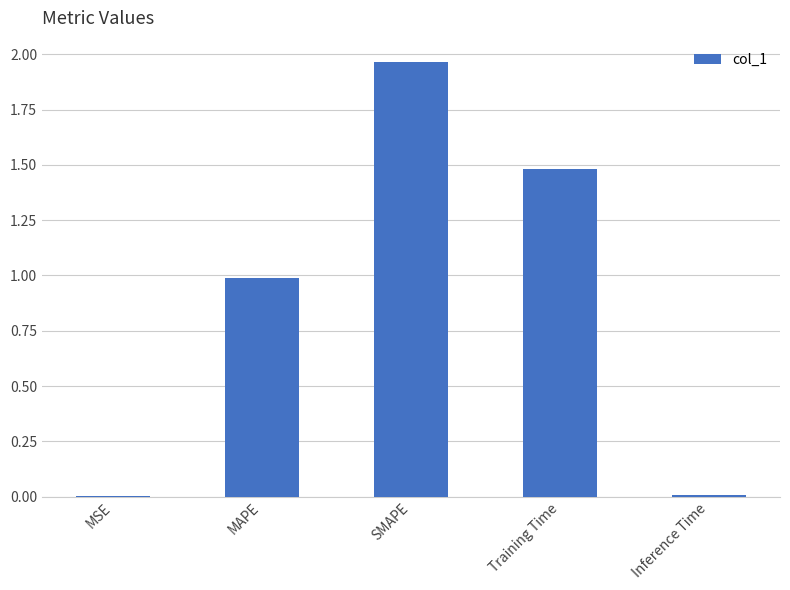

What is the sum of all values?

4.4